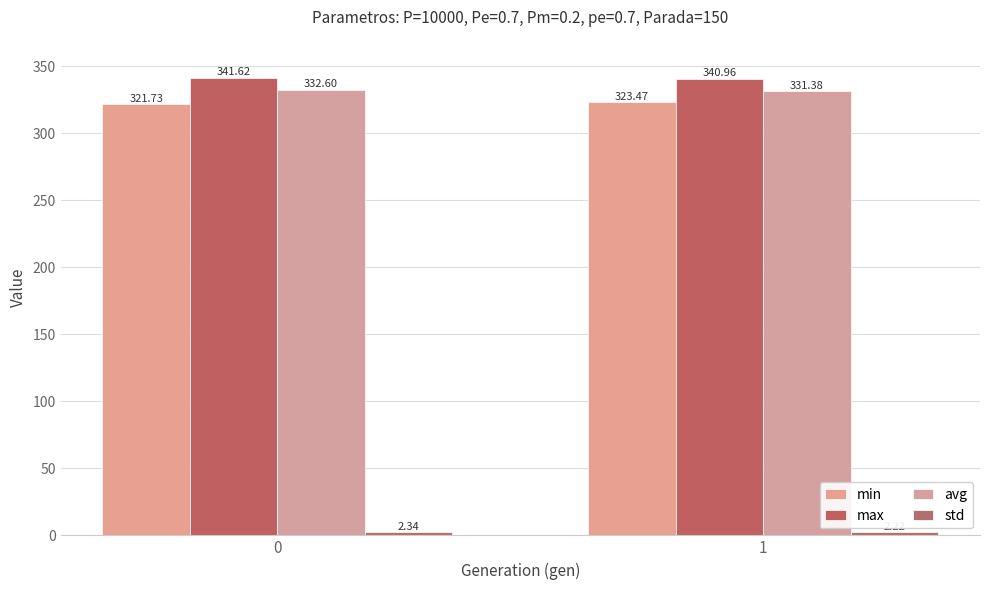

How many bars are there in each group?

4